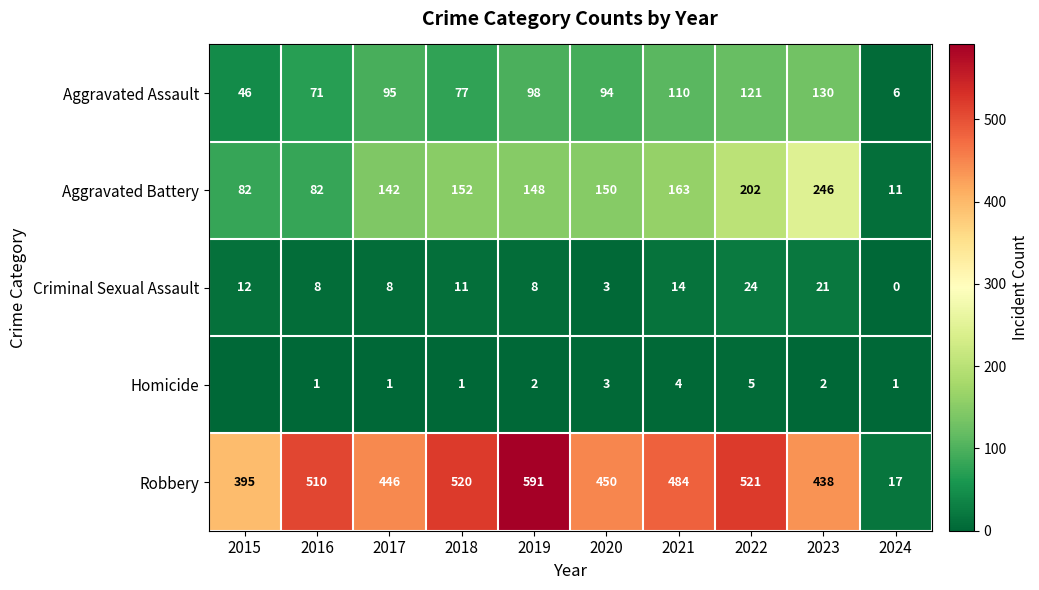

True or false: Criminal Sexual Assault has a value of 11 at 2019.

False